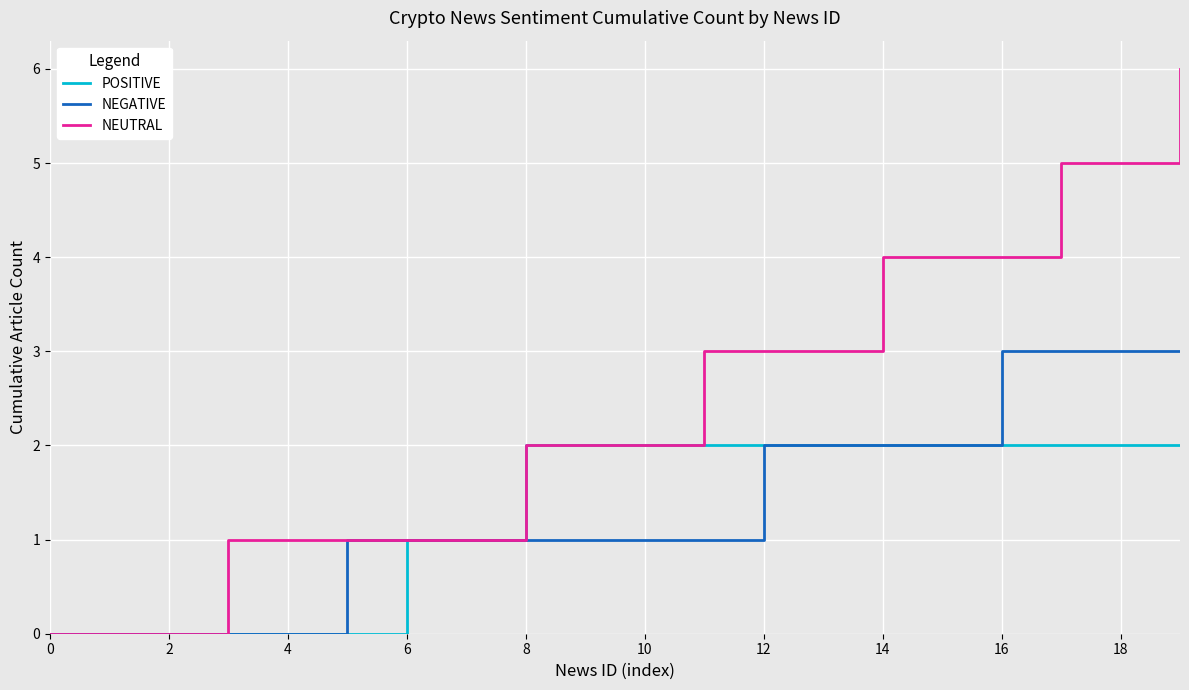

Which series has the largest total across all categories?

NEUTRAL